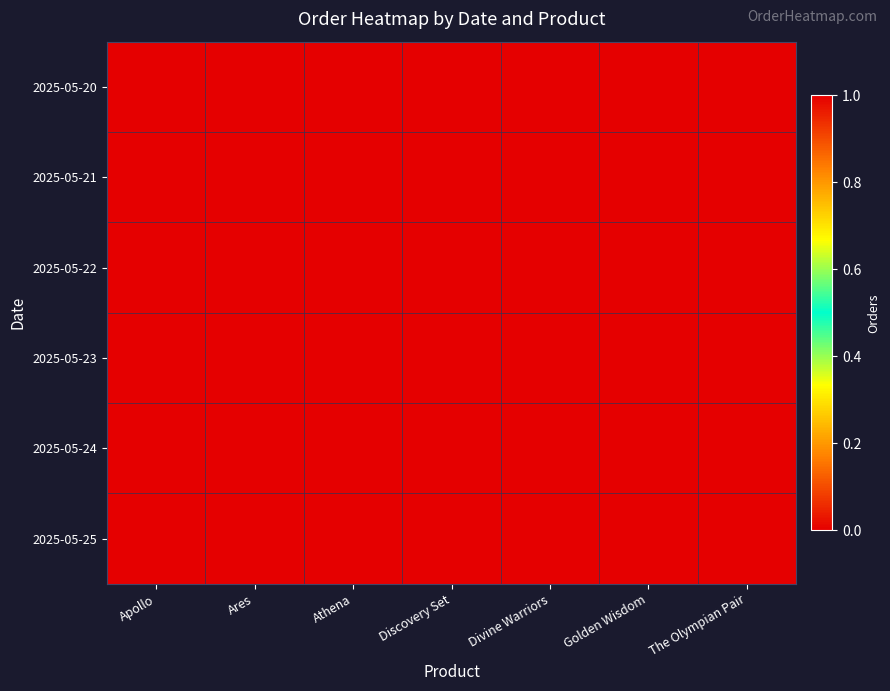

Rank the series at Athena from lowest to highest value.

2025-05-20, 2025-05-21, 2025-05-22, 2025-05-23, 2025-05-24, 2025-05-25